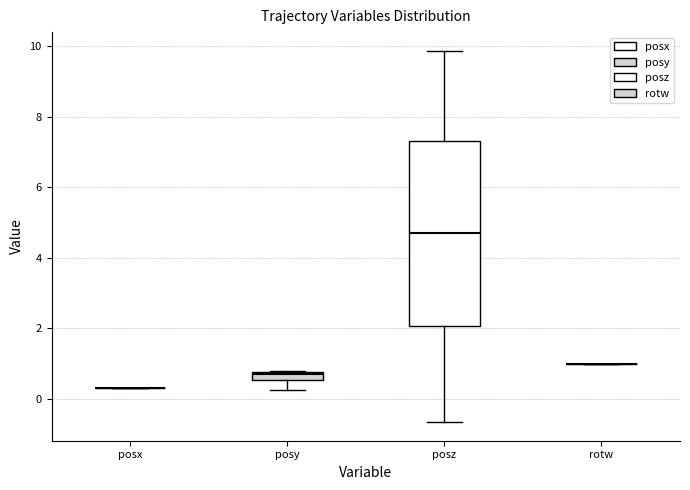

Where is the lower edge of the box for posy on the y-axis? The values are not printed on the chart, so give them approximately, as read against the axis.

0.6